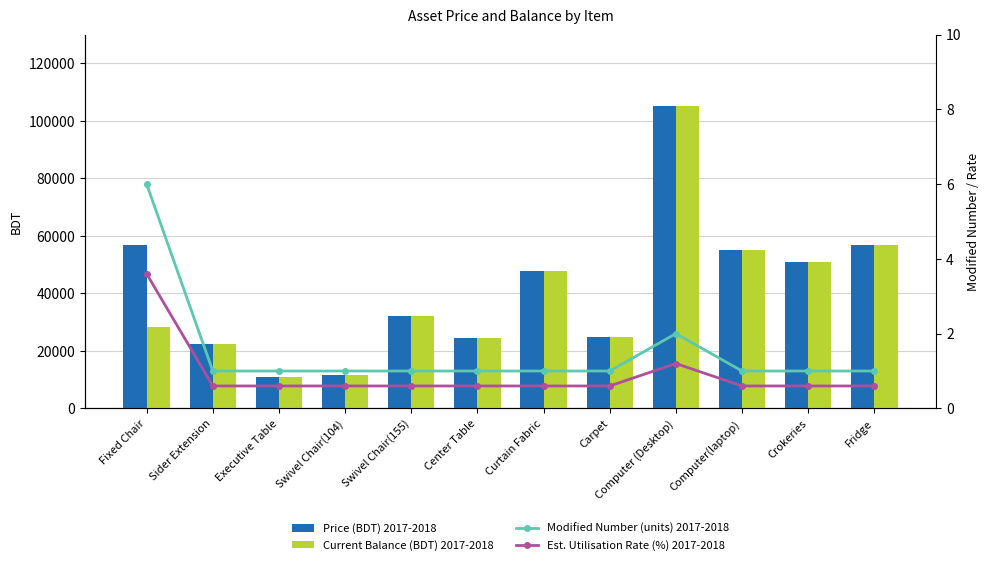

What is the value of the Modified Number (units) 2017-2018 bar at the 3rd from the left?

1.0